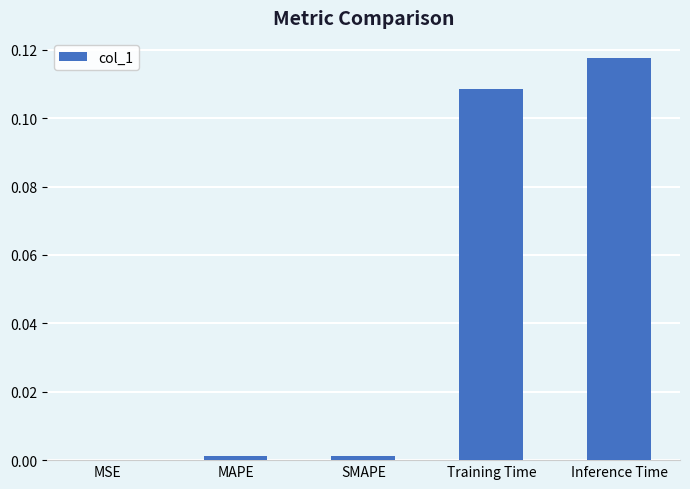

At which label is the value closest to 0?

MSE